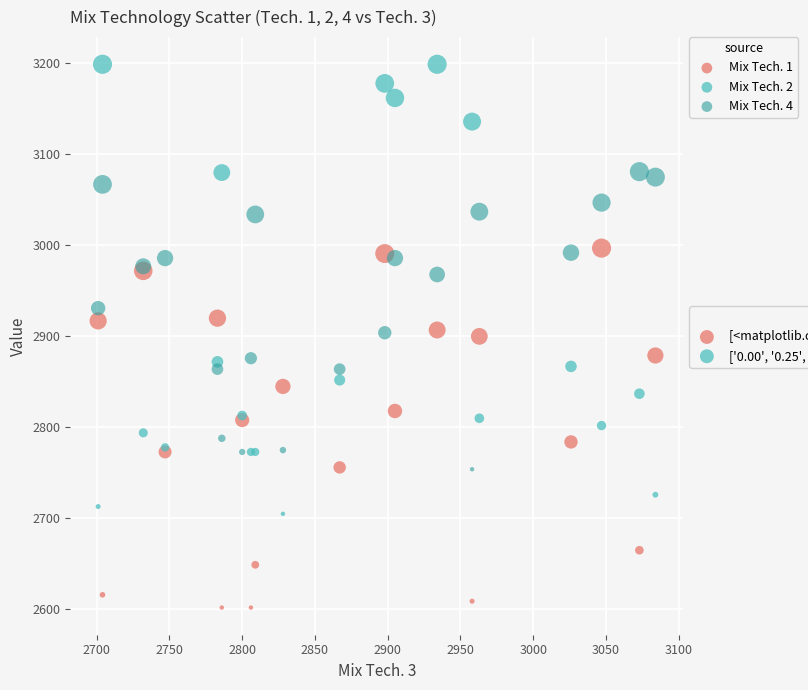

Which series reaches the minimum Y coordinate?

Mix Tech. 1